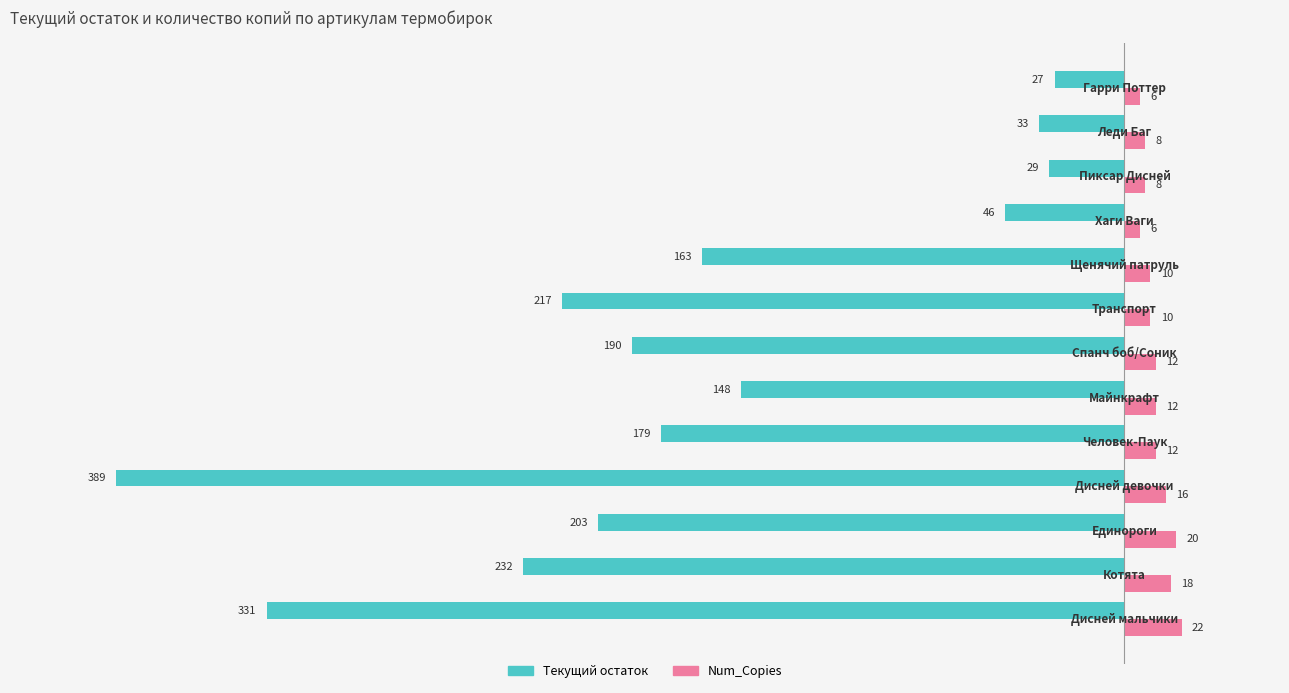

Count the Num_Copies values in the range 8 to 16.

8